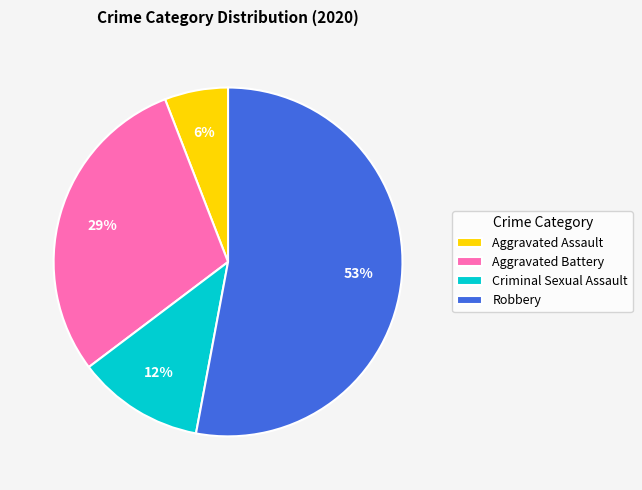

To the nearest percent, what portion does Aggravated Assault represent?

6%